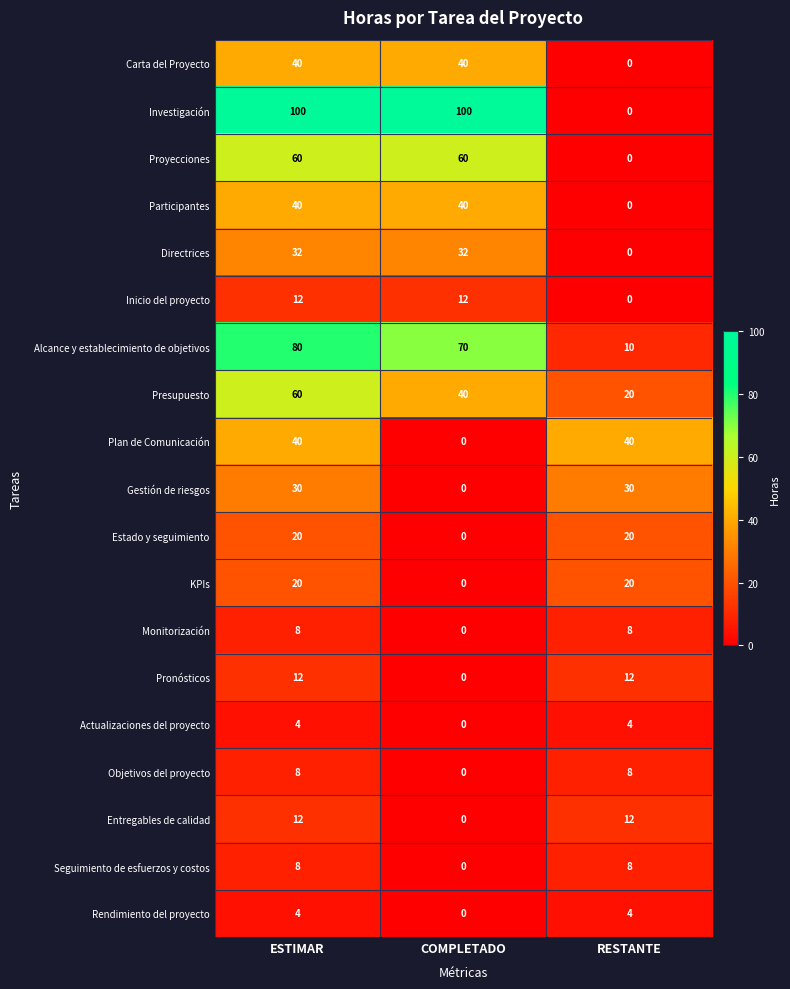

The Estado y seguimiento series shows 13 at ESTIMAR. True or false?

False